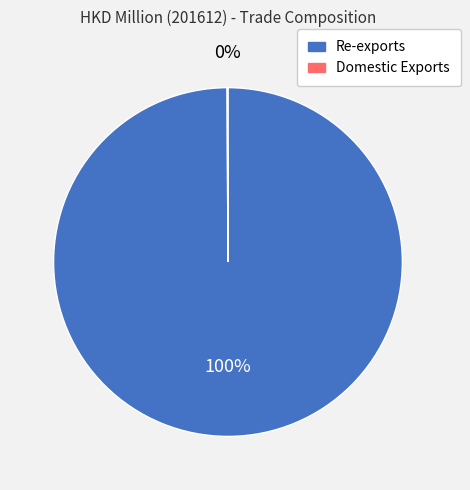

True or false: Re-exports accounts for 91% of the total.

False